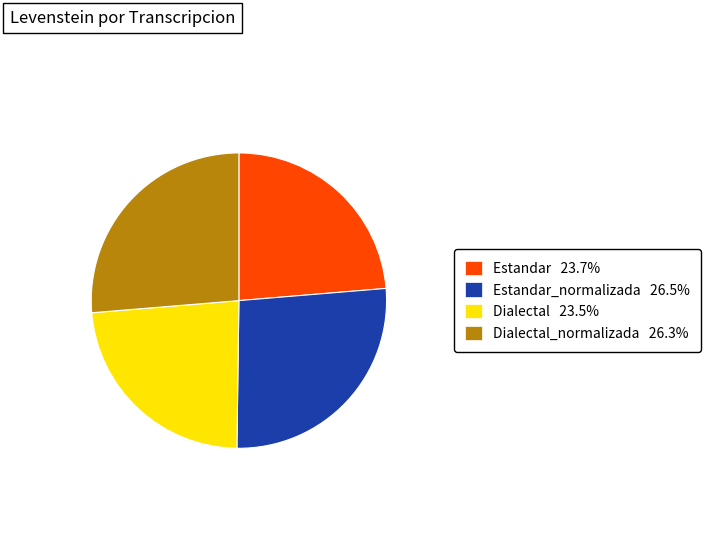

How many slices are in this pie chart?

4